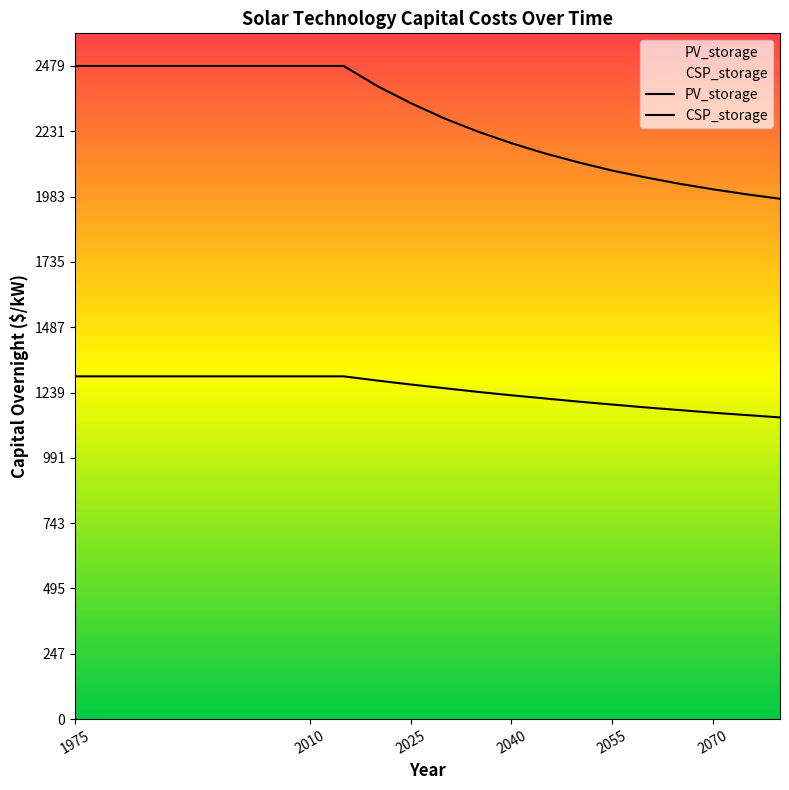

Reading left to right, list all the values displayed in this chart.

PV_storage: 1301	1301	1301	1301	1301	1285	1270	1256	1242	1229	1217	1205	1194	1183	1173	1163	1154	1145
CSP_storage: 2479	2479	2479	2479	2479	2403	2338	2280	2230	2186	2147	2113	2082	2056	2032	2011	1992	1975